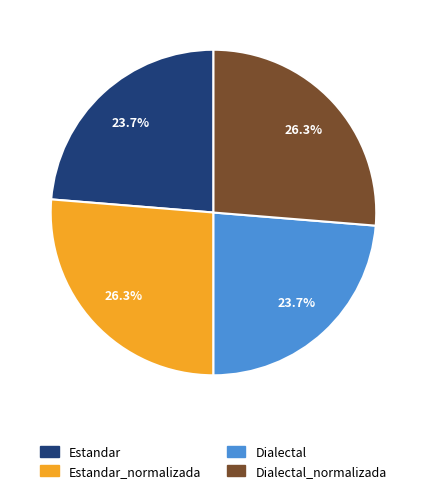

Is Dialectal_normalizada the majority of the pie?

No